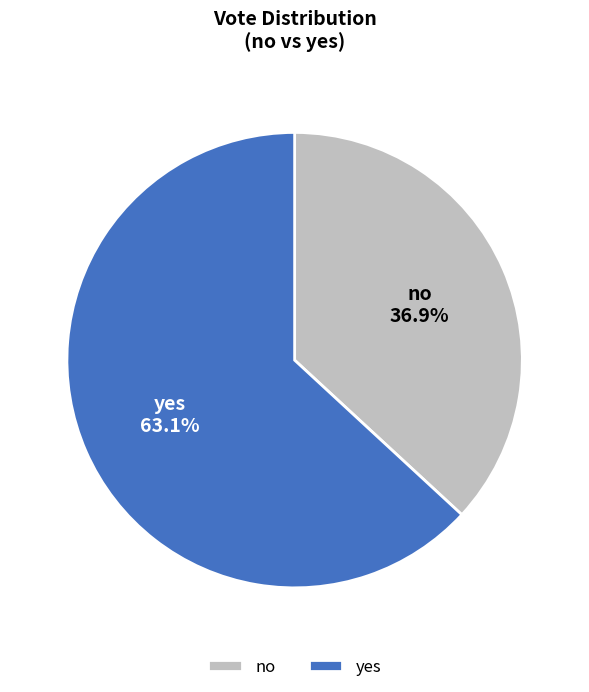

Is no the majority of the pie?

No